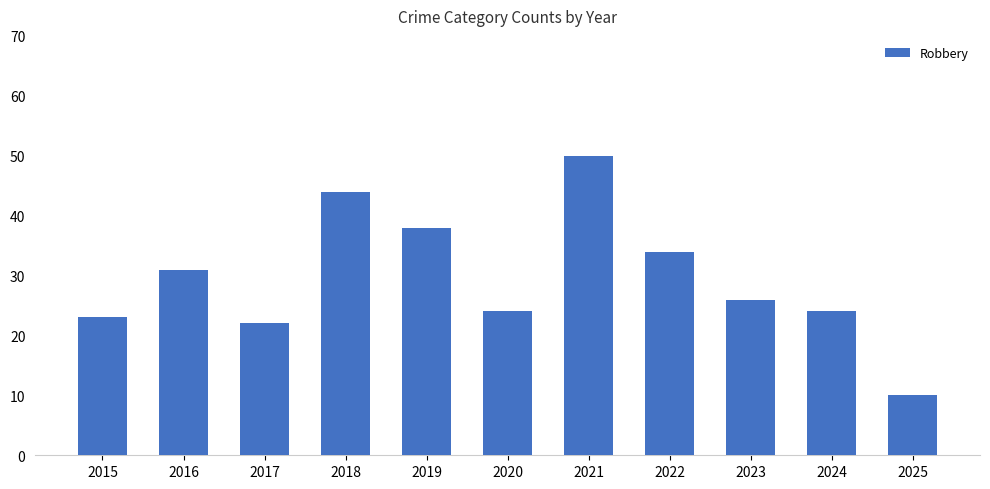

How many bars are there in total?

11